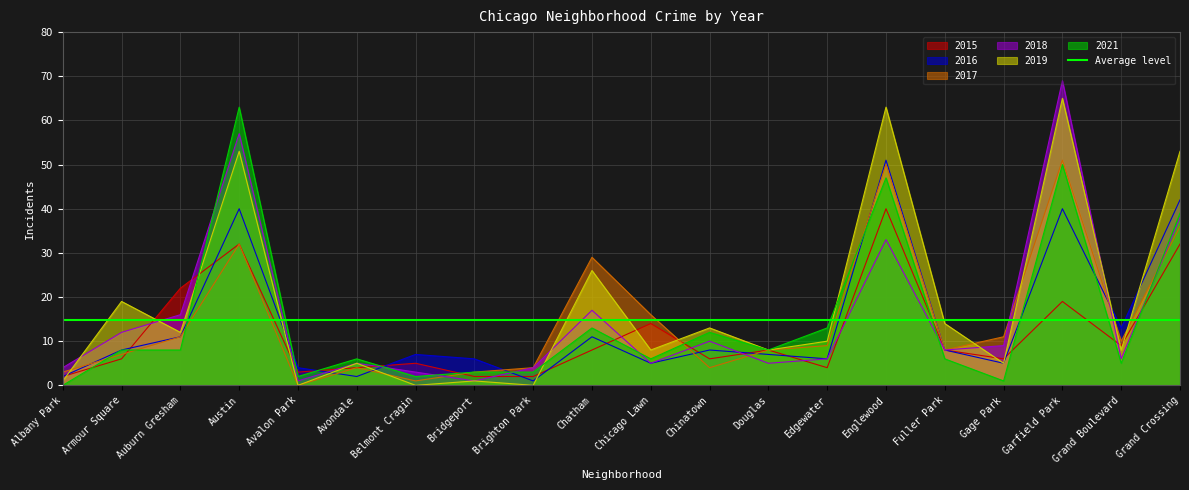

Is the value of 2018 at Edgewater greater than the value of 2021 at Chinatown?

No